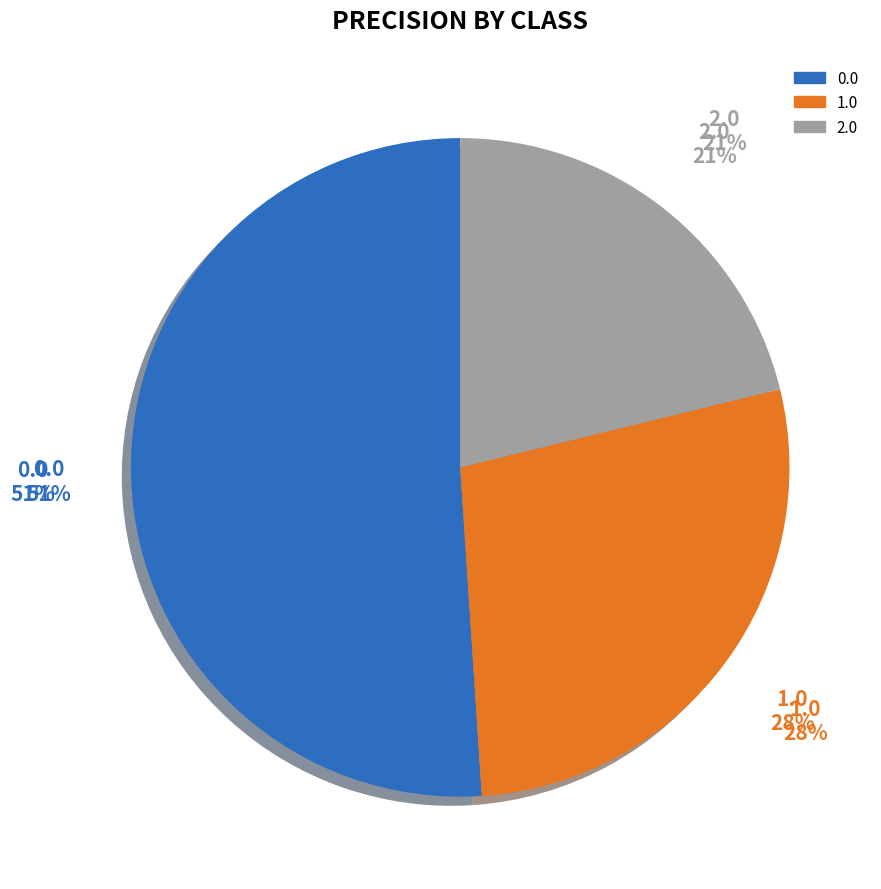

How many segments does this pie chart have?

3